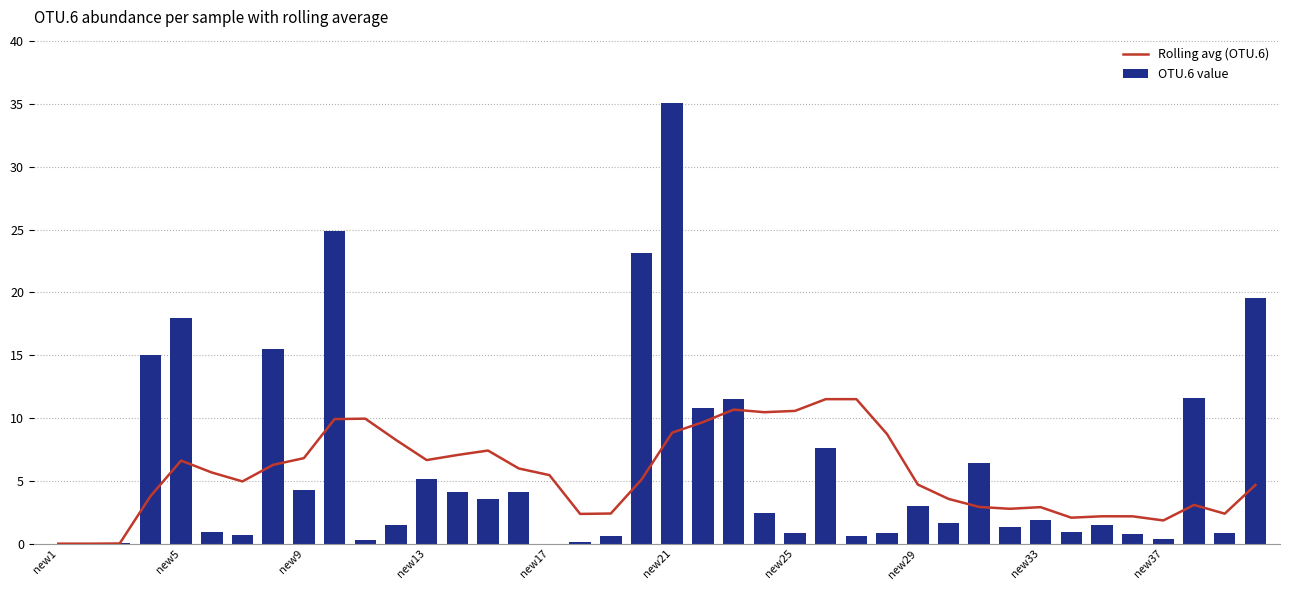

What value does the OTU.6 value series have at new13?

5.2